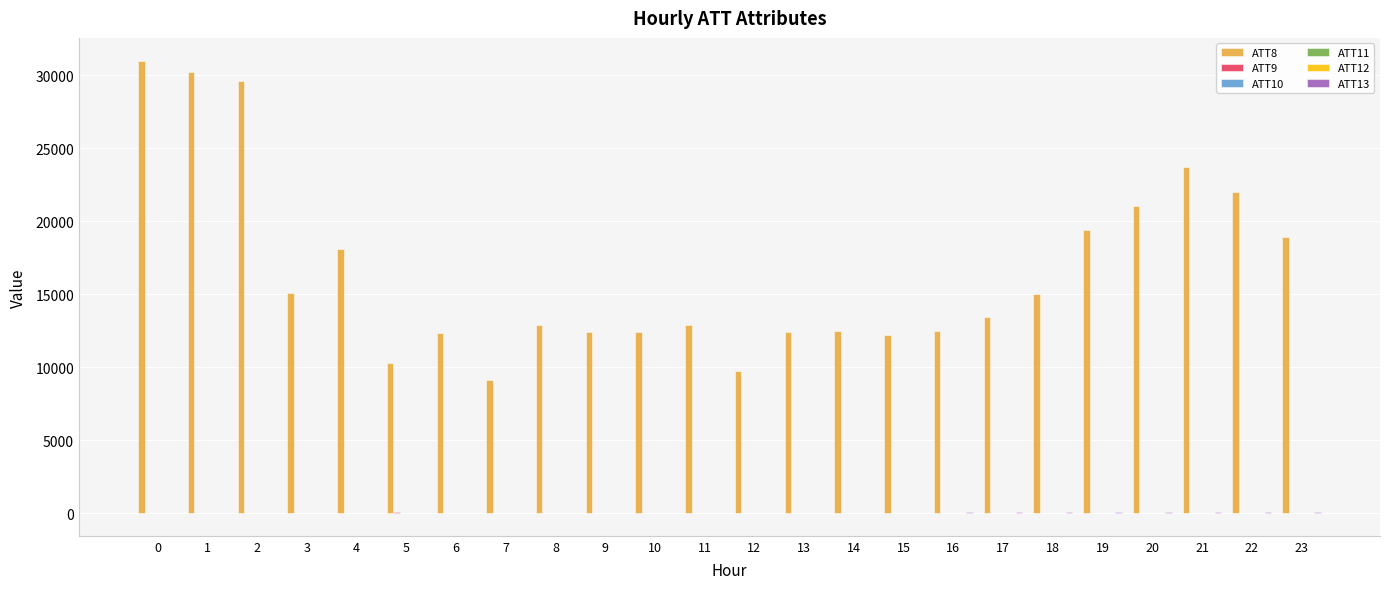

The ATT8 series shows 31000.0 at 0. True or false?

True